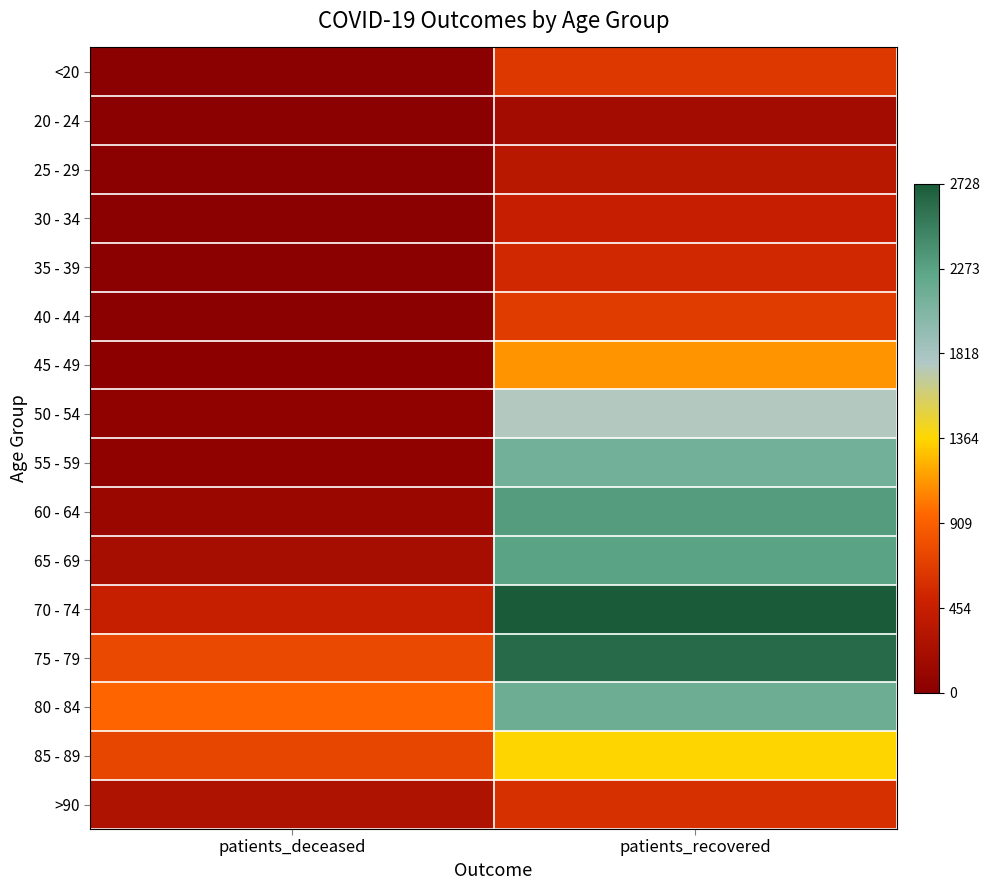

Which label corresponds to the smallest value in the chart?

patients_deceased